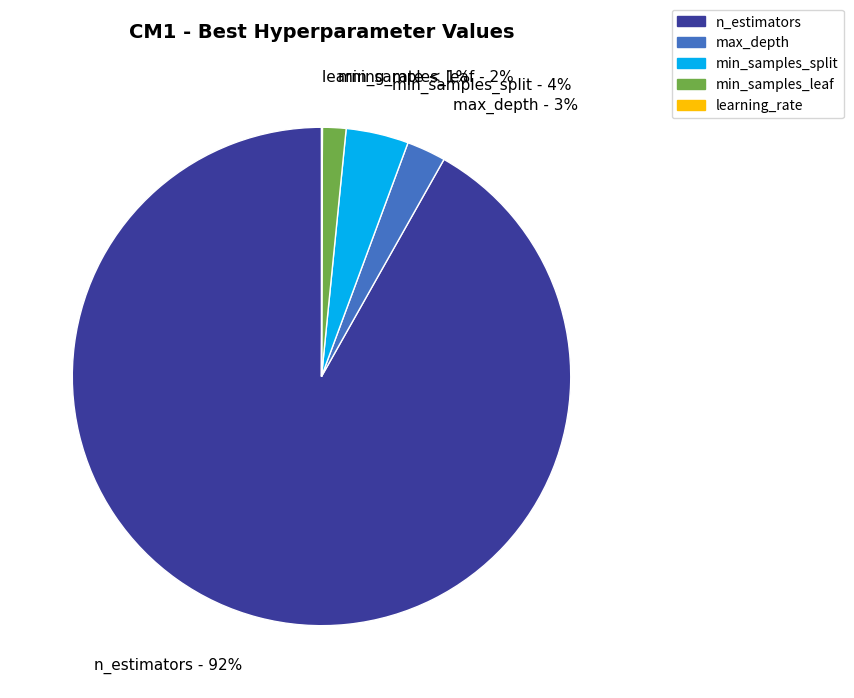

How many slices are in this pie chart?

5